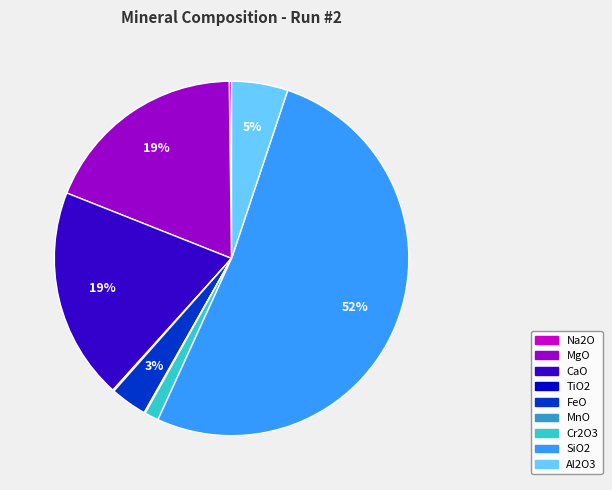

To the nearest percent, what is the average slice percentage?

11%